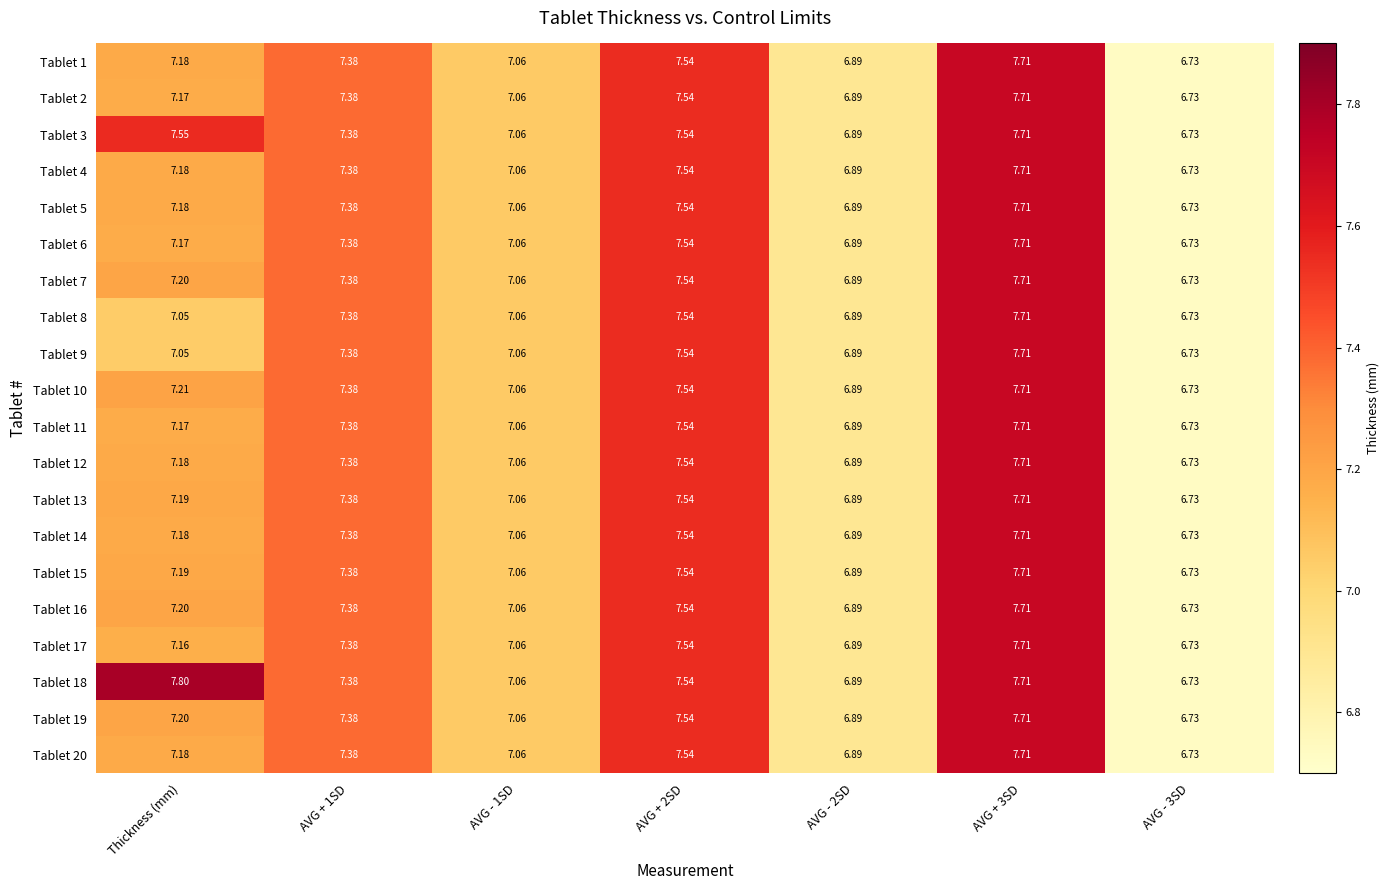

Which category has the highest value across all series?

Thickness (mm)